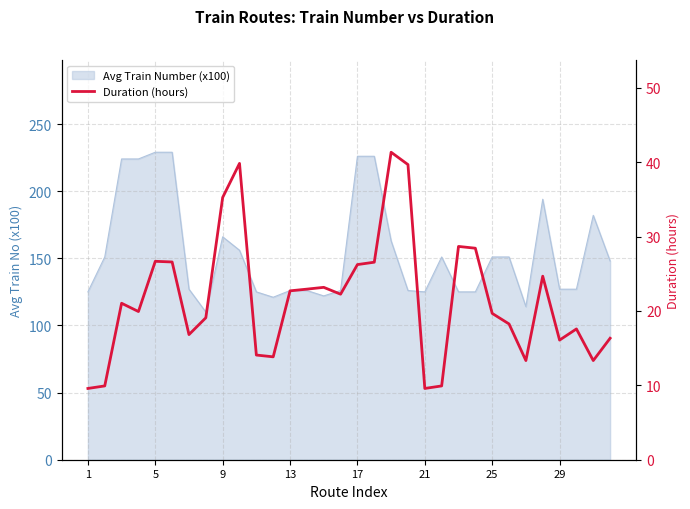

What is the difference between the maximum and second lowest values?

31.8